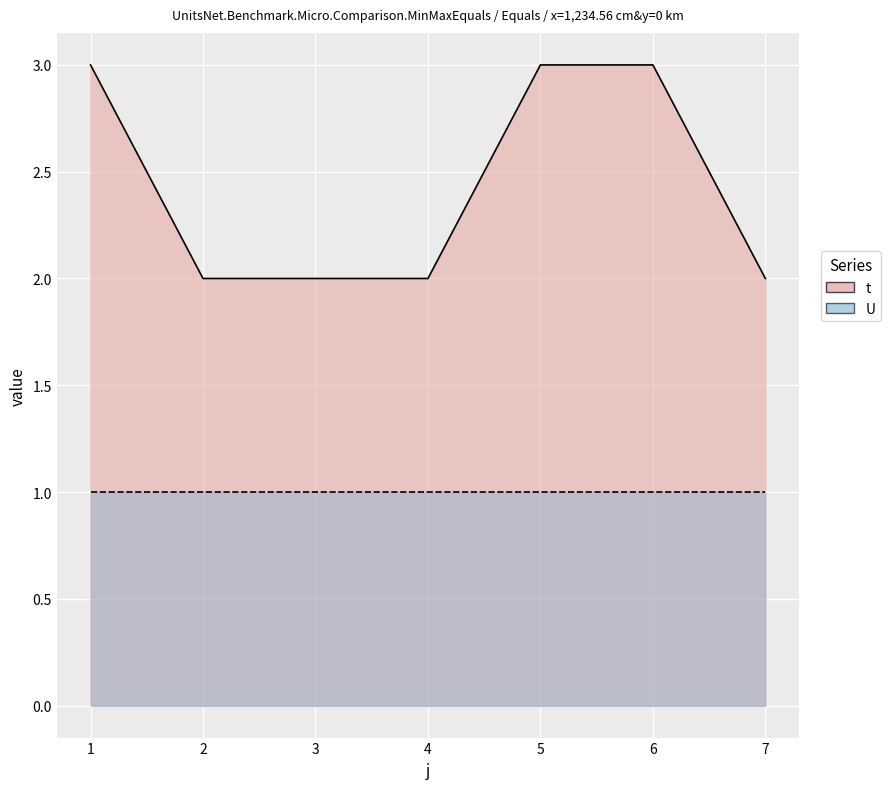

What is the value of the 2nd point from the left?

2